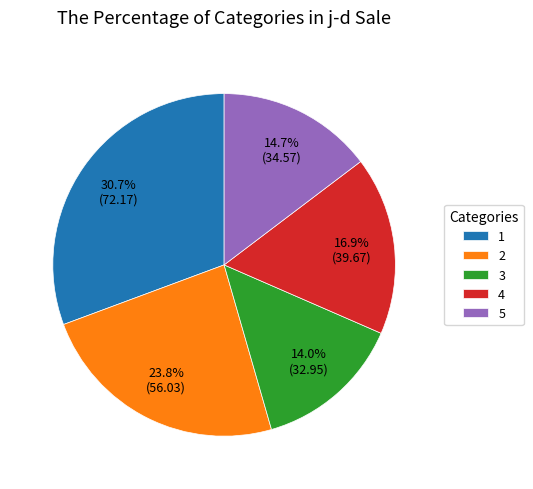

Count the number of slices in the pie.

5